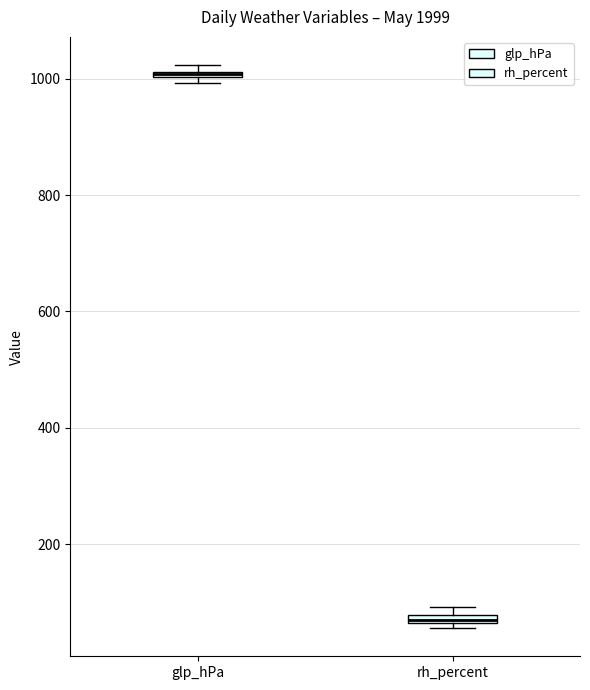

Where is the lower edge of the box for rh_percent on the y-axis? The values are not printed on the chart, so give them approximately, as read against the axis.

60